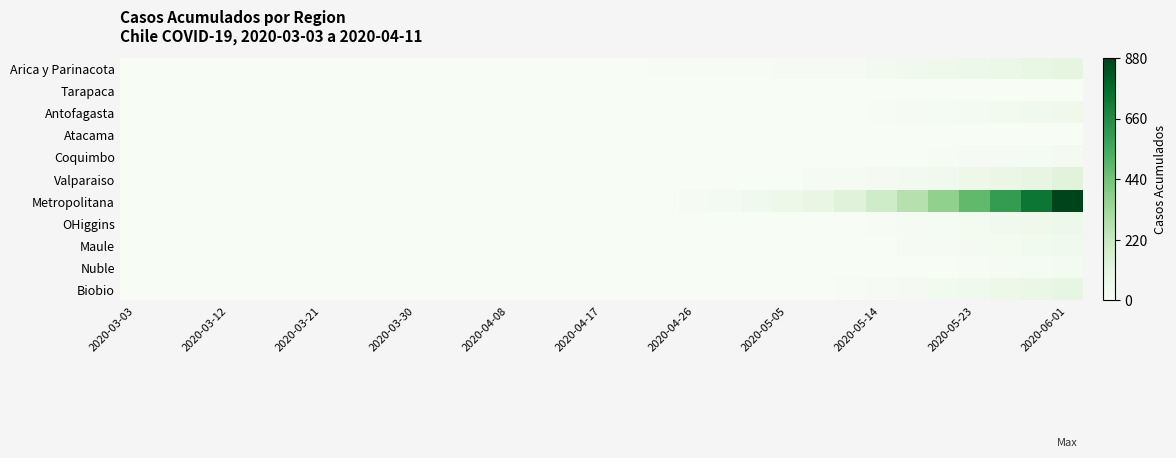

At which category does the chart reach its minimum across all series?

2020-03-03